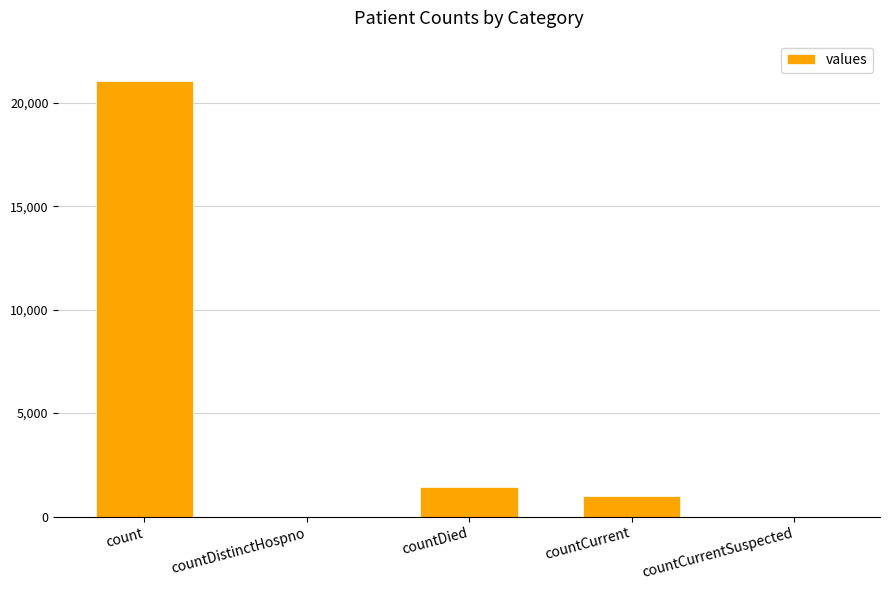

What is the sum of the values at countDistinctHospno and countCurrent?

1006